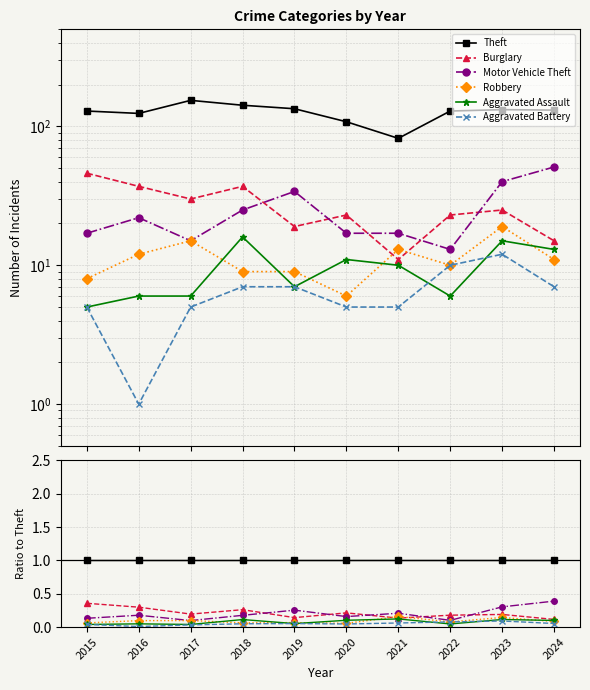

True or false: Aggravated Assault has more than 2 interior local peaks.

True